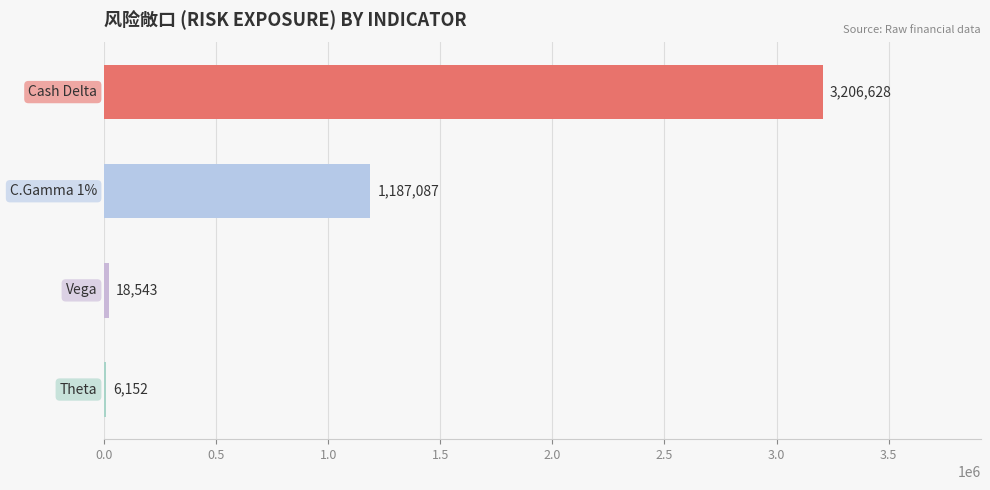

What is the sum of all values?

4418410